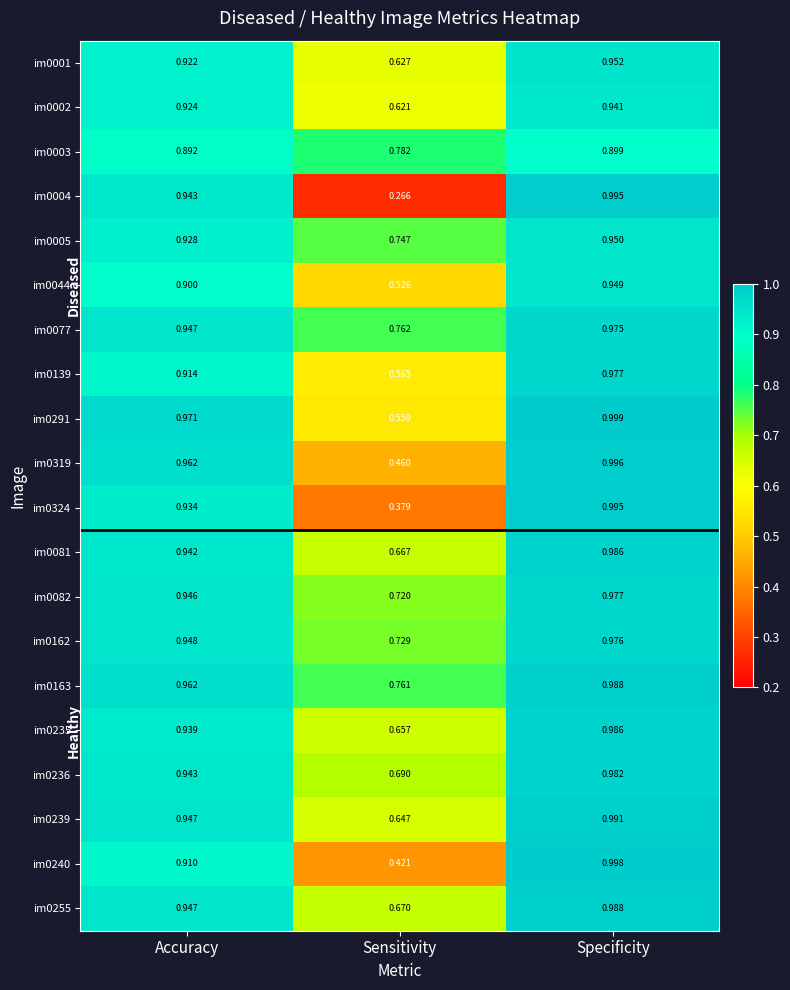

Rank the categories by im0236 value from lowest to highest.

Sensitivity, Accuracy, Specificity